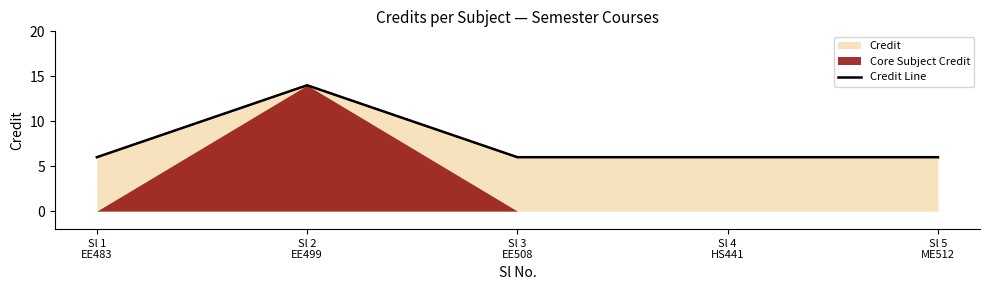

What is the label of the 2nd point from the left?

Sl 2
EE499